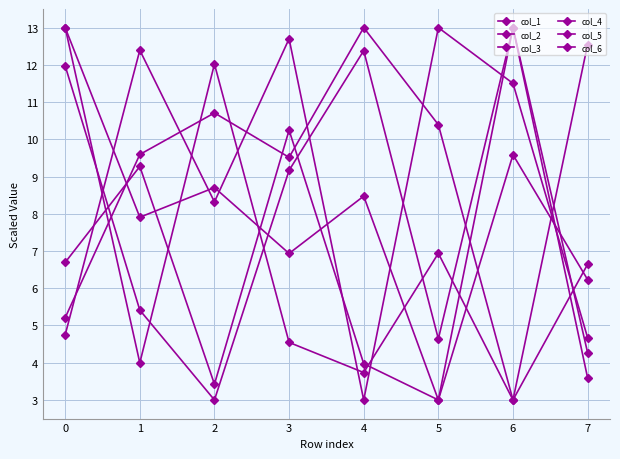

How many lines are shown in the chart?

6